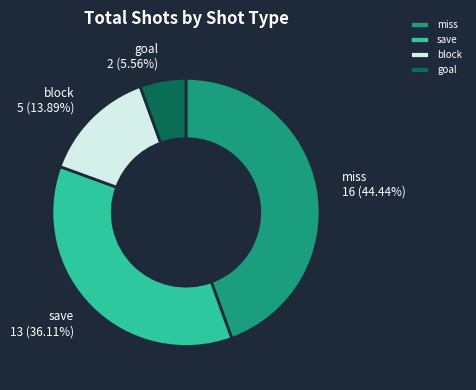

Approximately how many times larger is the value at goal compared to save?

0.2